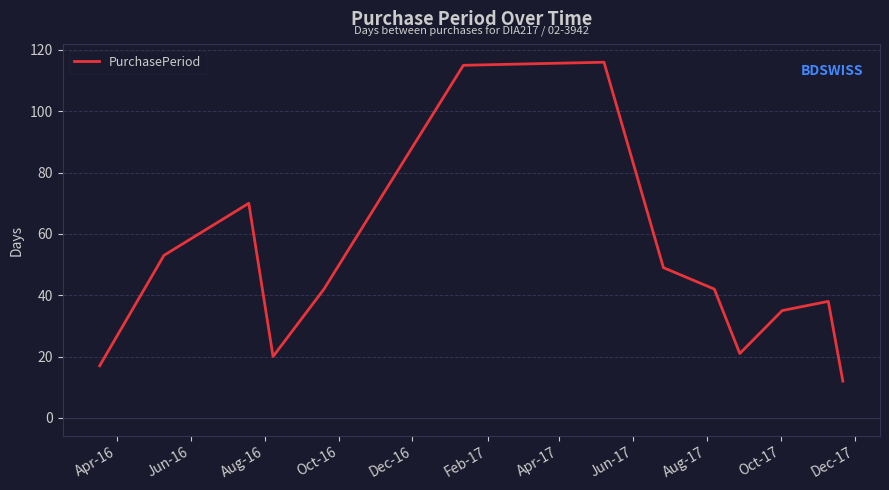

How many interior local valleys (lower than both neighbors) does the data have?

2